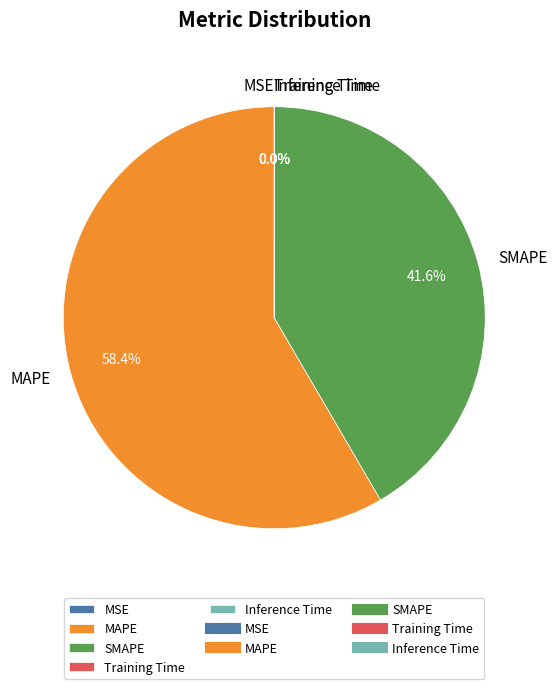

What is the majority slice?

MAPE